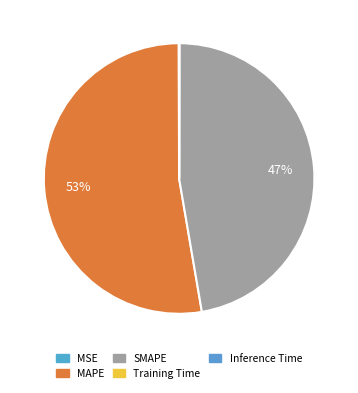

To the nearest percent, what is the difference between the SMAPE and Inference Time slice percentages?

47%